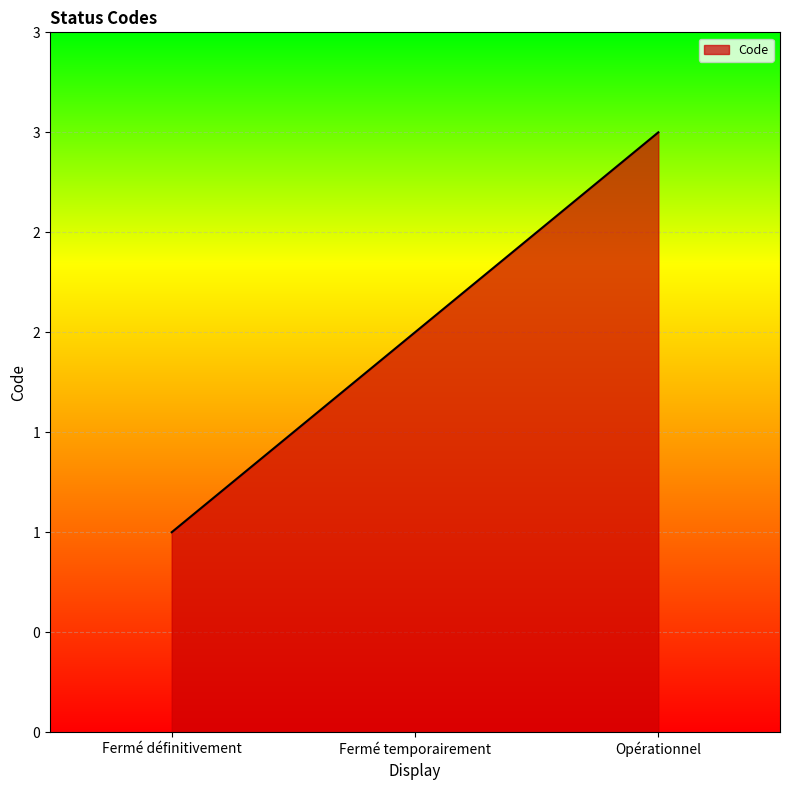

Reading right to left, list all the values displayed in this chart.

3	2	1